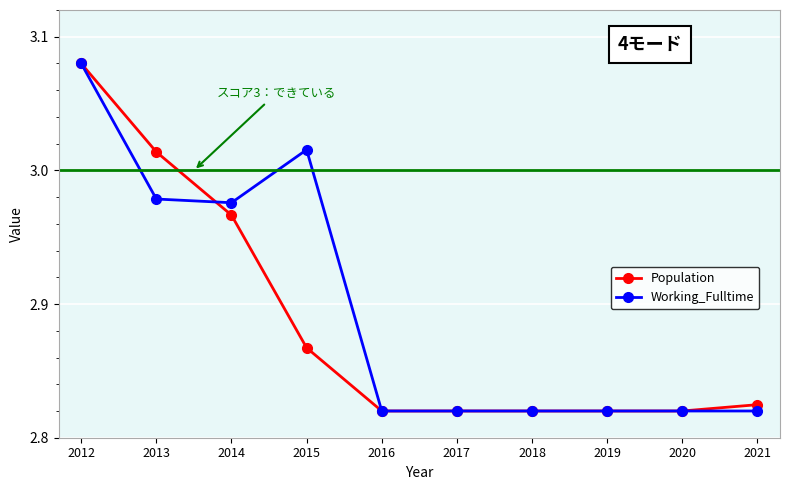

At how many categories does at least one series exceed 2?

10